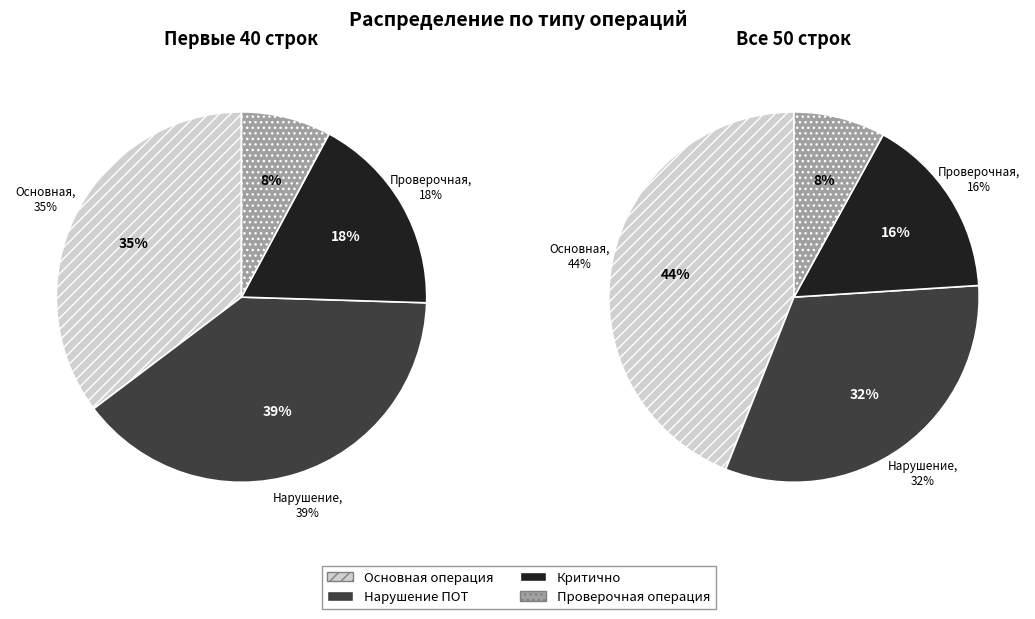

Is there a majority slice in this chart?

No